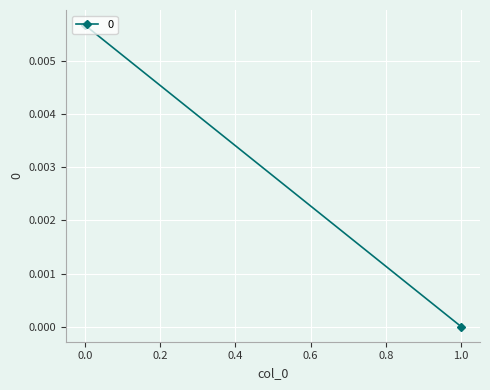

How many lines are shown in the chart?

1